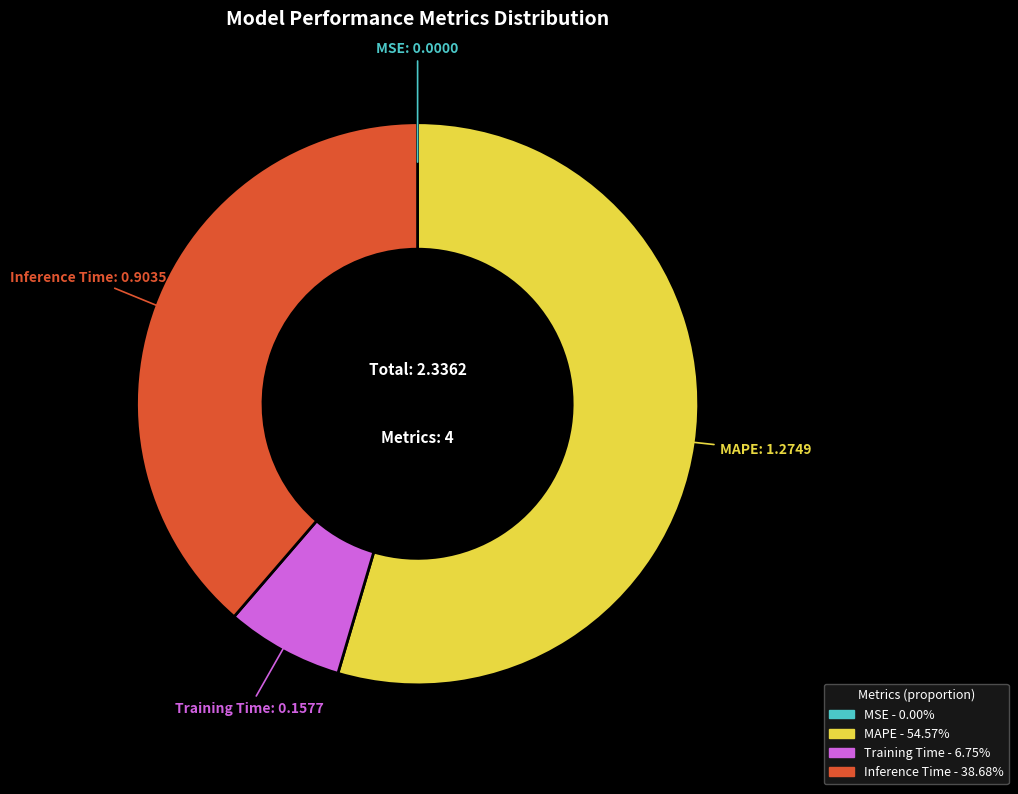

True or false: Inference Time accounts for 39% of the total.

True